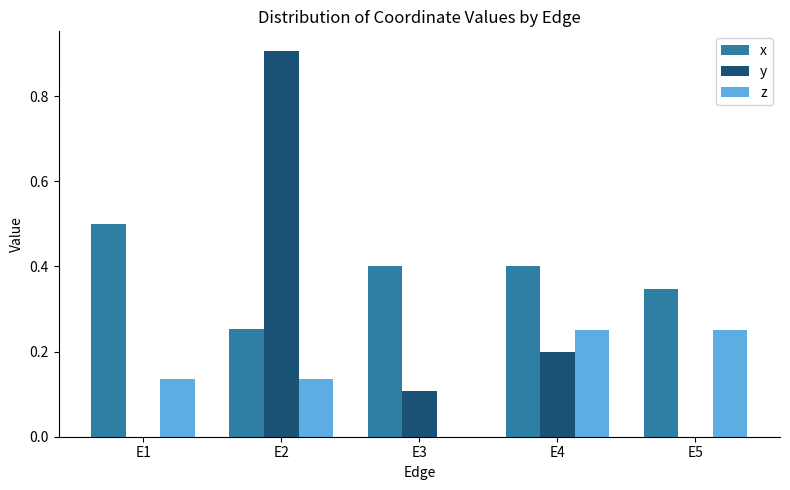

What is the sum of the x values at E3 and E5?

0.7